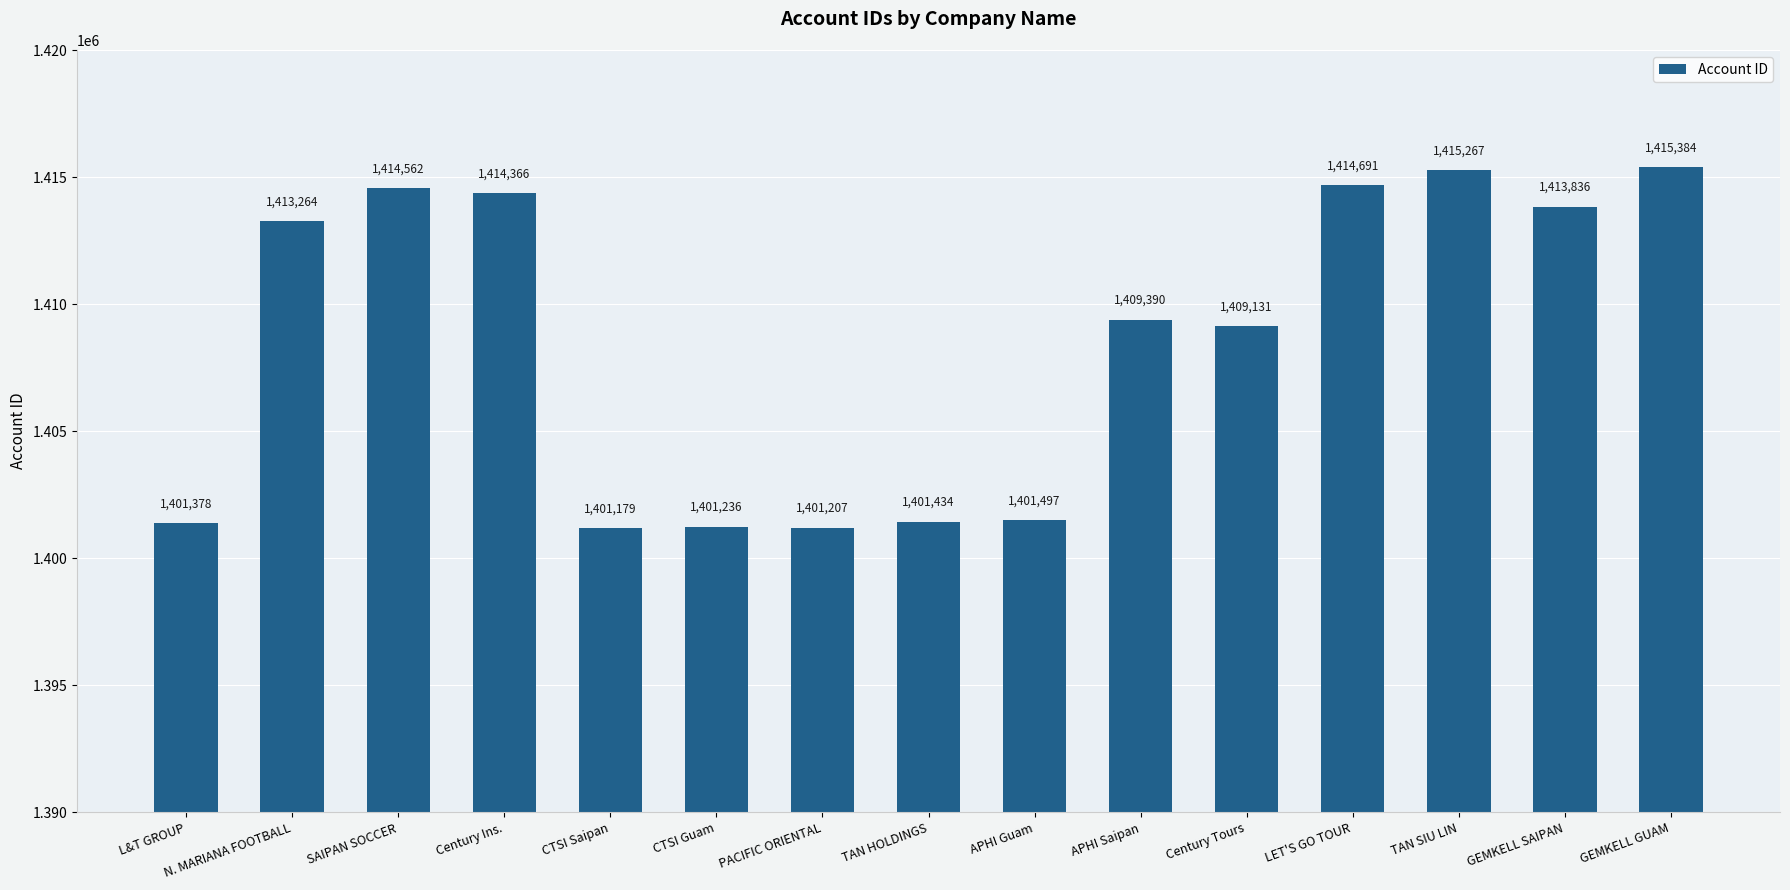

What is the difference between the second highest and second lowest values?

14060